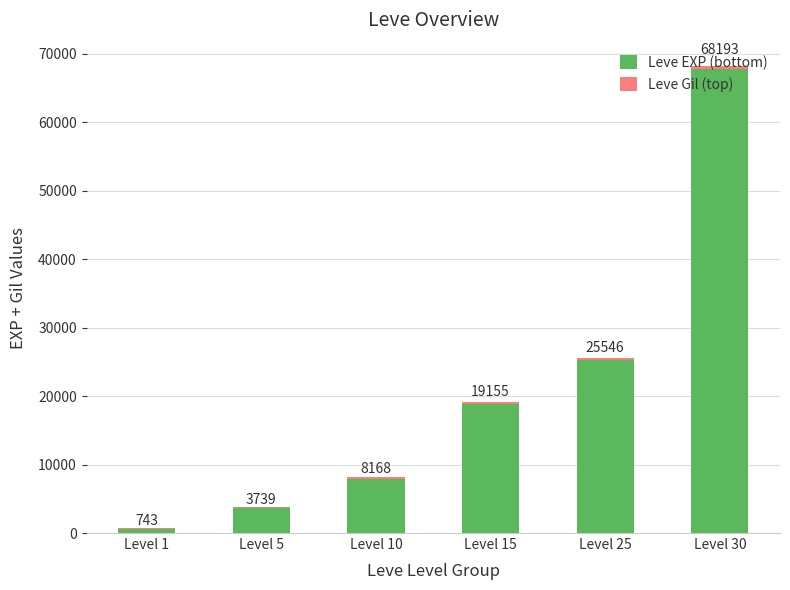

The value of Leve Gil (top) at Level 30 is 463. True or false?

True